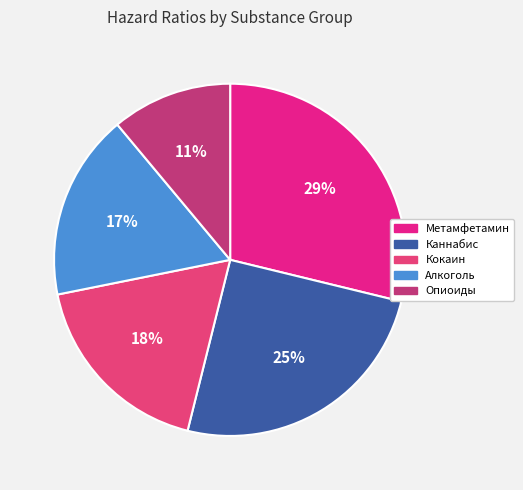

To the nearest percent, what percentage of the pie is Каннабис?

25%